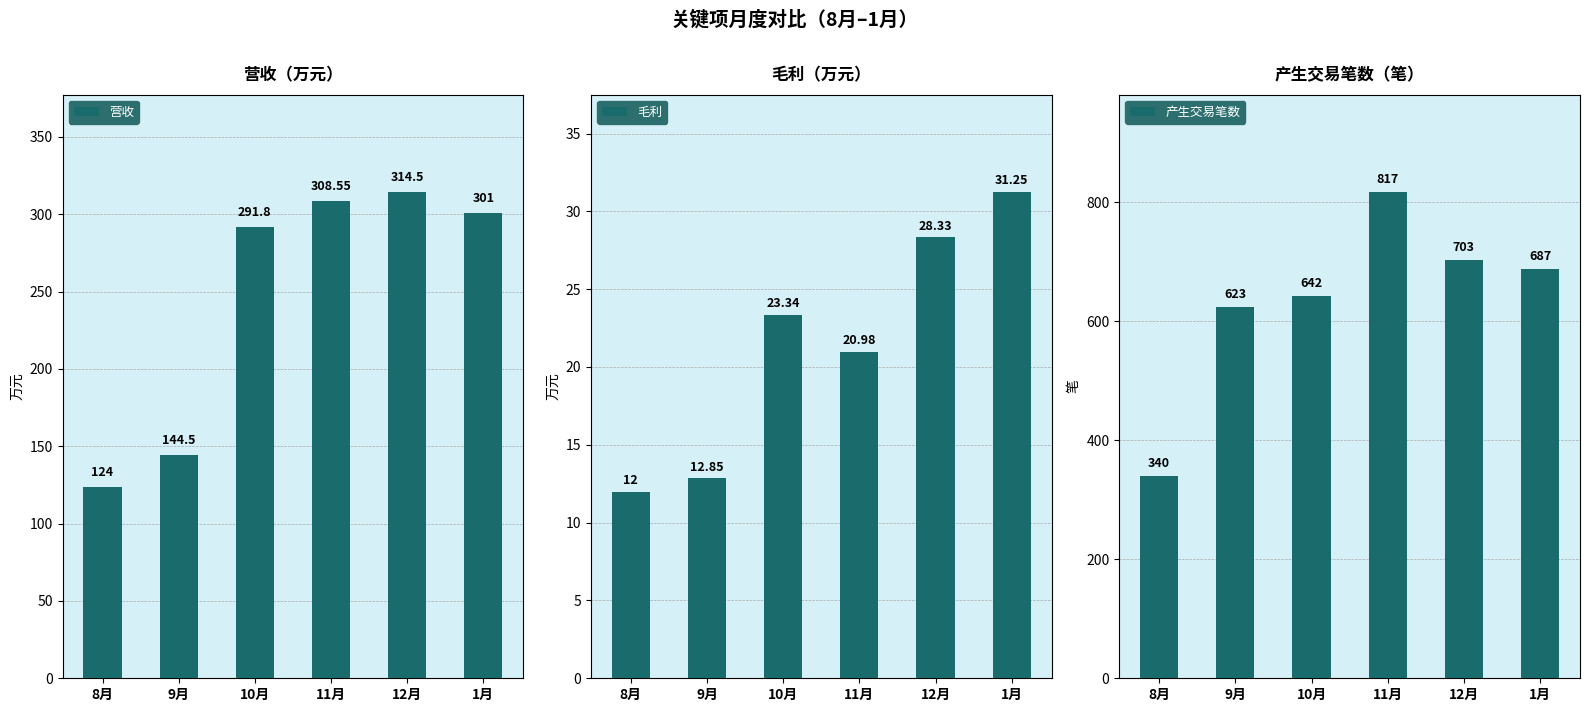

Is it true that 毛利 equals 12.8 at 9月?

True